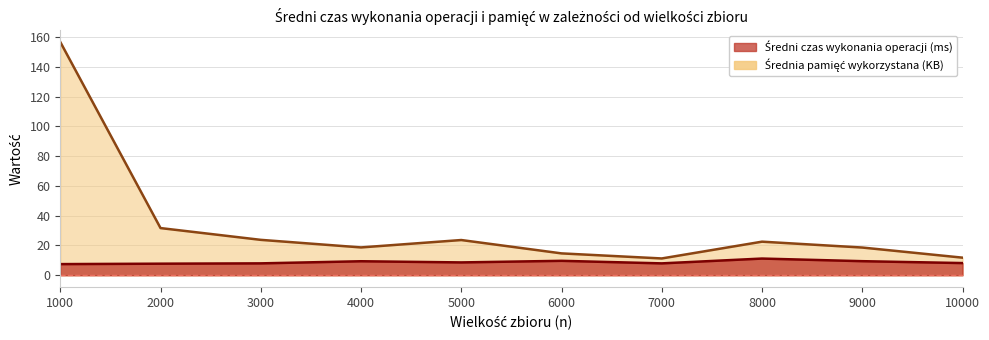

At which category is the sum across all series the highest?

1000